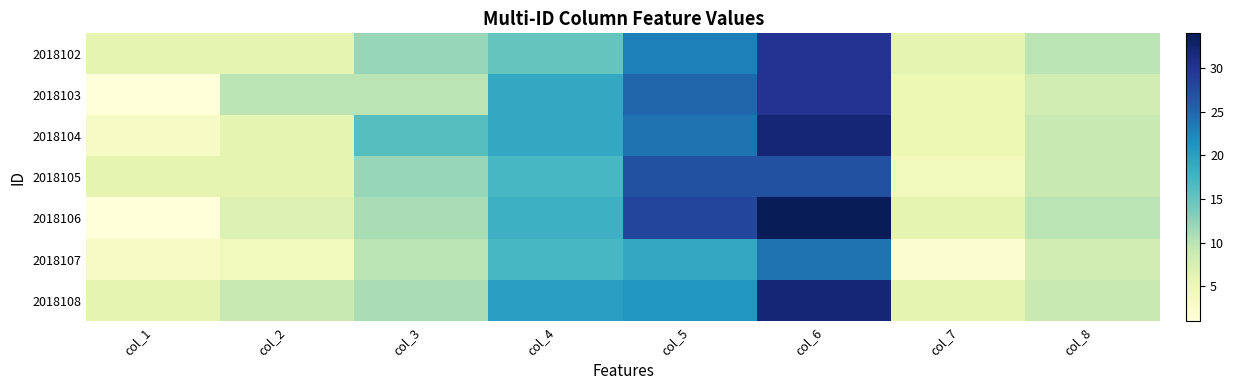

At how many categories does at least one series exceed 25?

2